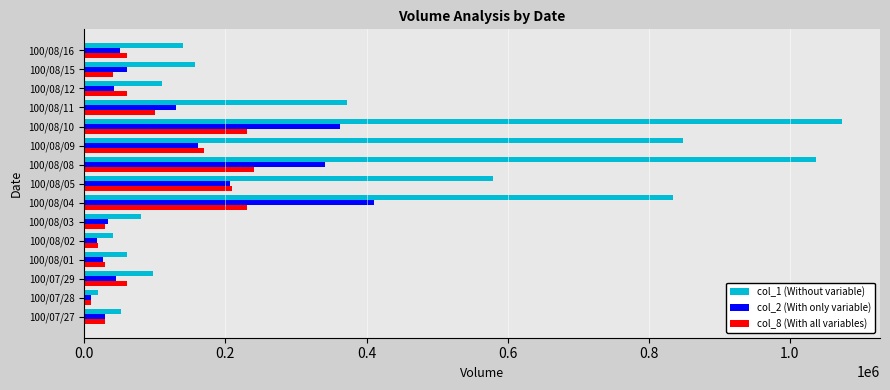

Which series has the largest total across all categories?

col_1 (Without variable)